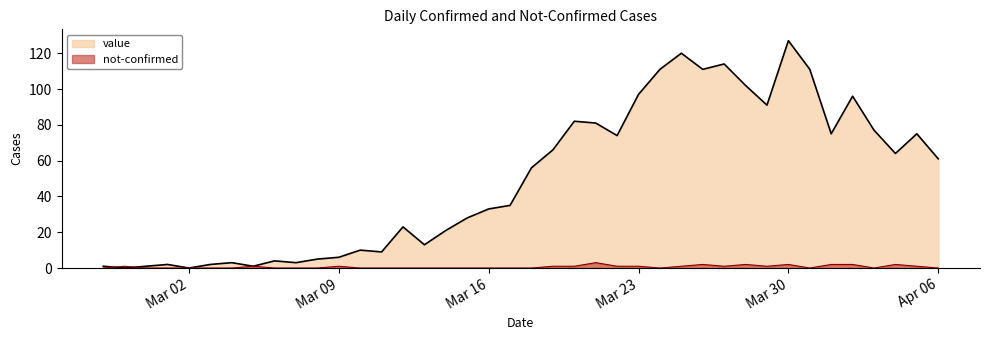

The value of value at 2020-03-14 is 12. True or false?

False